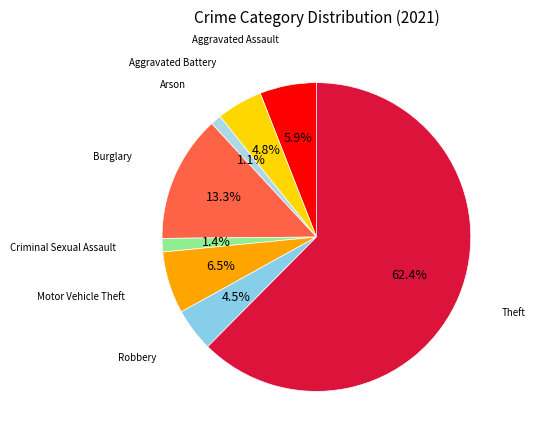

Is there a majority slice in this chart?

Yes